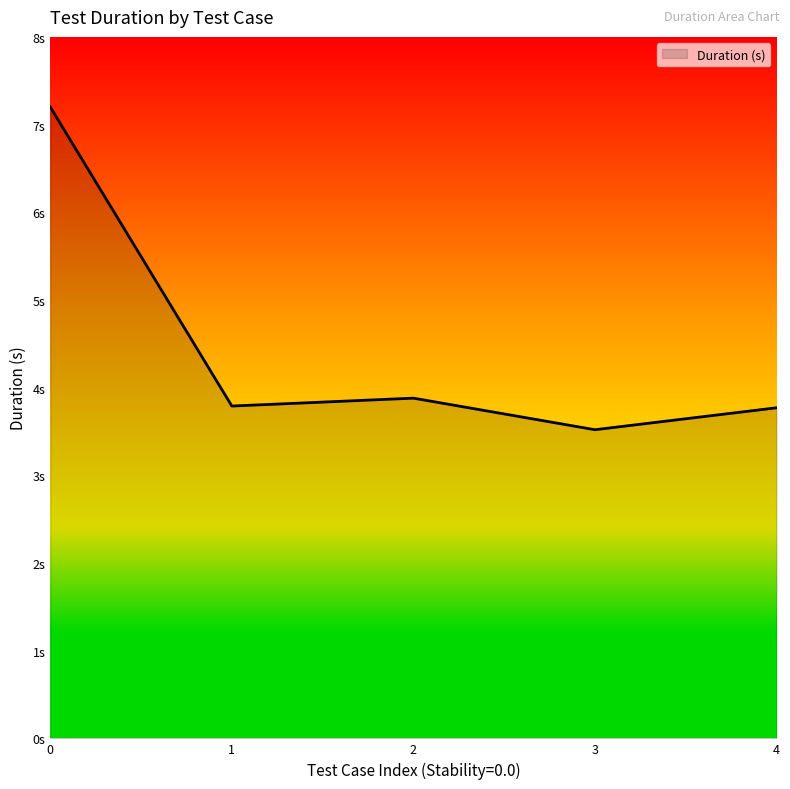

Does the chart display data point markers on the line(s)?

No